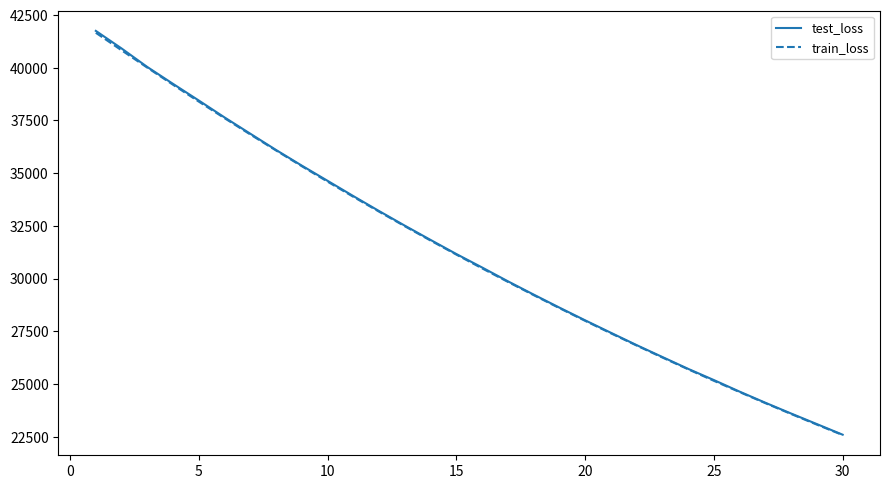

What is the minimum value for test_loss?

22594.4